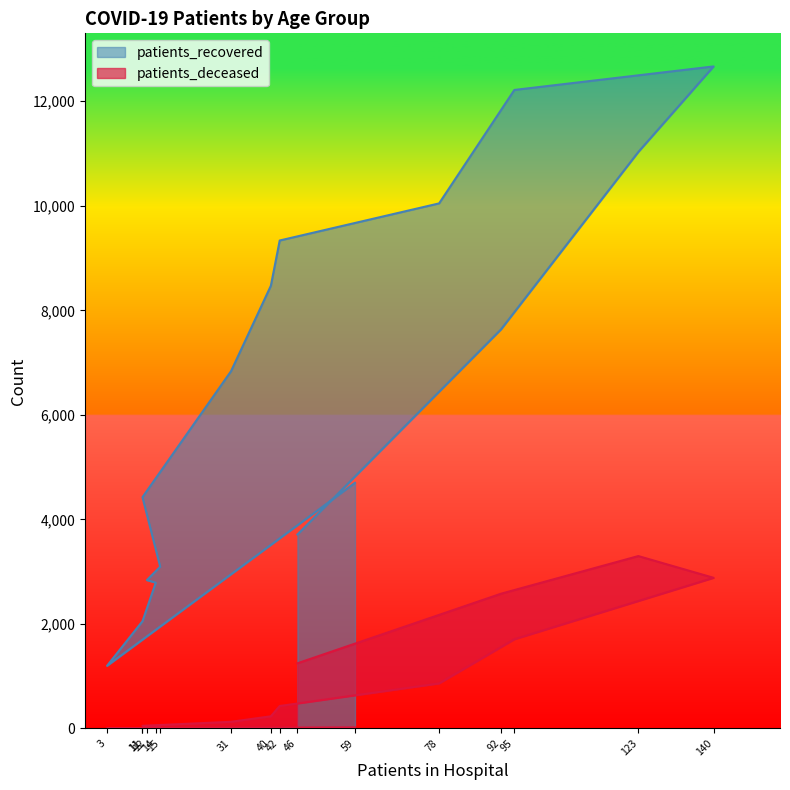

Rank the series at 12 from lowest to highest value.

patients_deceased, patients_recovered